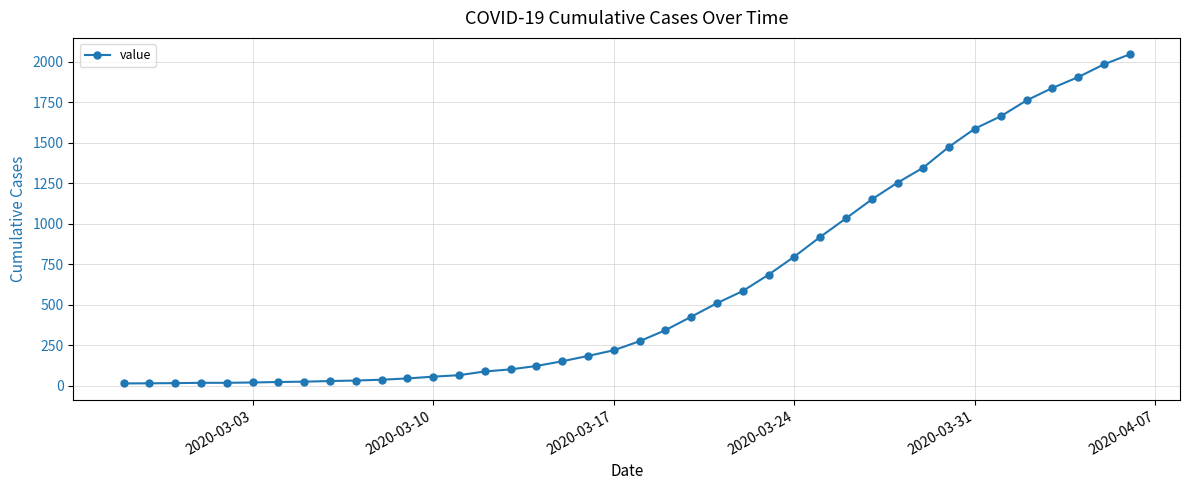

What is the difference between the maximum and minimum values?

2034